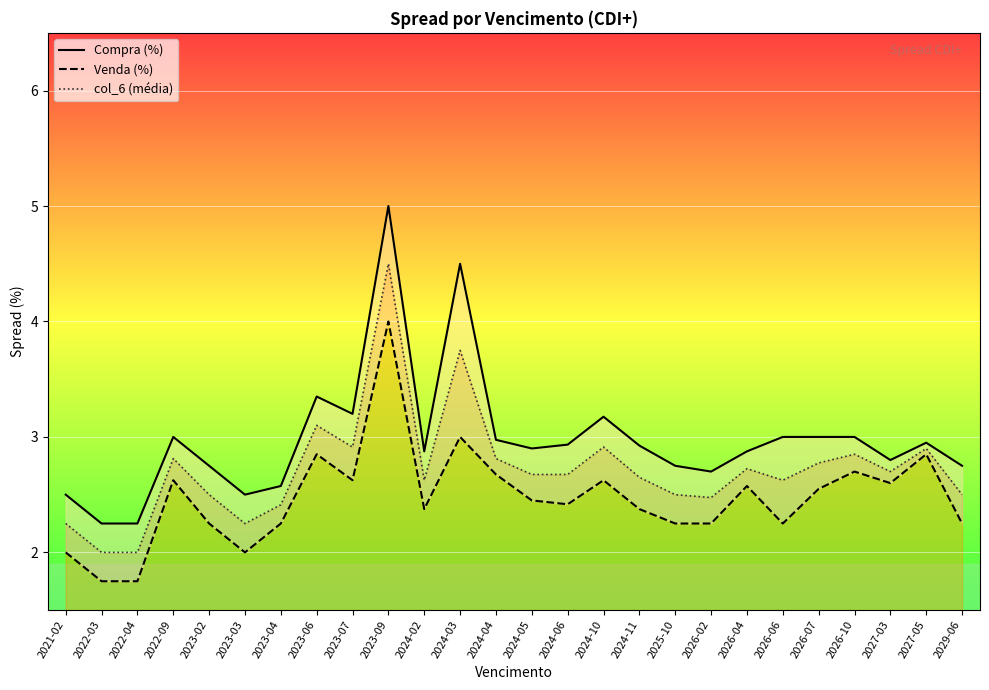

Reading left to right, extract all data points from this chart.

Compra (%): 2021-02=2.5	2022-03=2.2	2022-04=2.2	2022-09=3.0	2023-02=2.8	2023-03=2.5	2023-04=2.6	2023-06=3.4	2023-07=3.2	2023-09=5.0	2024-02=2.9	2024-03=4.5	2024-04=3.0	2024-05=2.9	2024-06=2.9	2024-10=3.2	2024-11=2.9	2025-10=2.8	2026-02=2.7	2026-04=2.9	2026-06=3.0	2026-07=3.0	2026-10=3.0	2027-03=2.8	2027-05=3.0	2029-06=2.8
Venda (%): 2021-02=2.0	2022-03=1.8	2022-04=1.8	2022-09=2.6	2023-02=2.2	2023-03=2.0	2023-04=2.2	2023-06=2.9	2023-07=2.6	2023-09=4.0	2024-02=2.4	2024-03=3.0	2024-04=2.7	2024-05=2.5	2024-06=2.4	2024-10=2.6	2024-11=2.4	2025-10=2.2	2026-02=2.2	2026-04=2.6	2026-06=2.2	2026-07=2.5	2026-10=2.7	2027-03=2.6	2027-05=2.9	2029-06=2.2
col_6 (média): 2021-02=2.2	2022-03=2.0	2022-04=2.0	2022-09=2.8	2023-02=2.5	2023-03=2.2	2023-04=2.4	2023-06=3.1	2023-07=2.9	2023-09=4.5	2024-02=2.6	2024-03=3.8	2024-04=2.8	2024-05=2.7	2024-06=2.7	2024-10=2.9	2024-11=2.6	2025-10=2.5	2026-02=2.5	2026-04=2.7	2026-06=2.6	2026-07=2.8	2026-10=2.9	2027-03=2.7	2027-05=2.9	2029-06=2.5